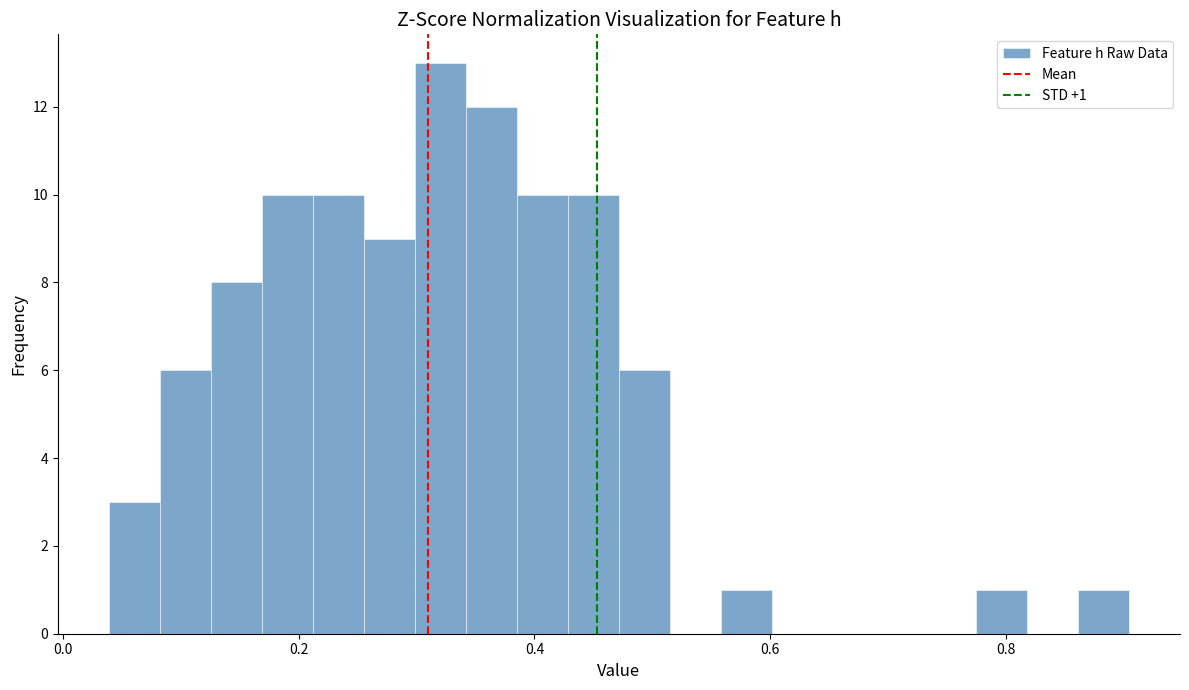

Read against the x-axis, roughly where is the centre of the tallest bar?

0.32